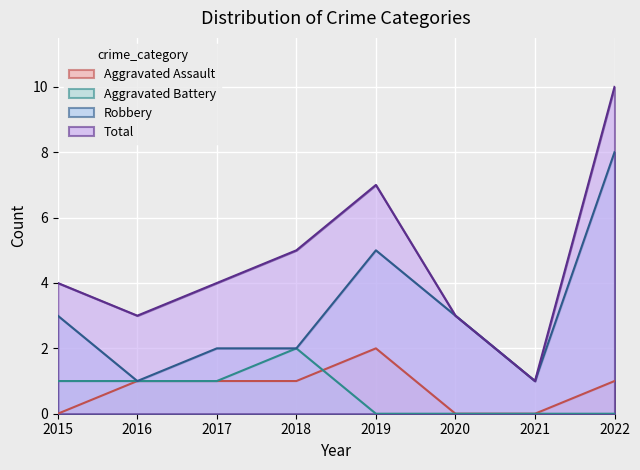

True or false: Total has a value of 7 at 2019.

True